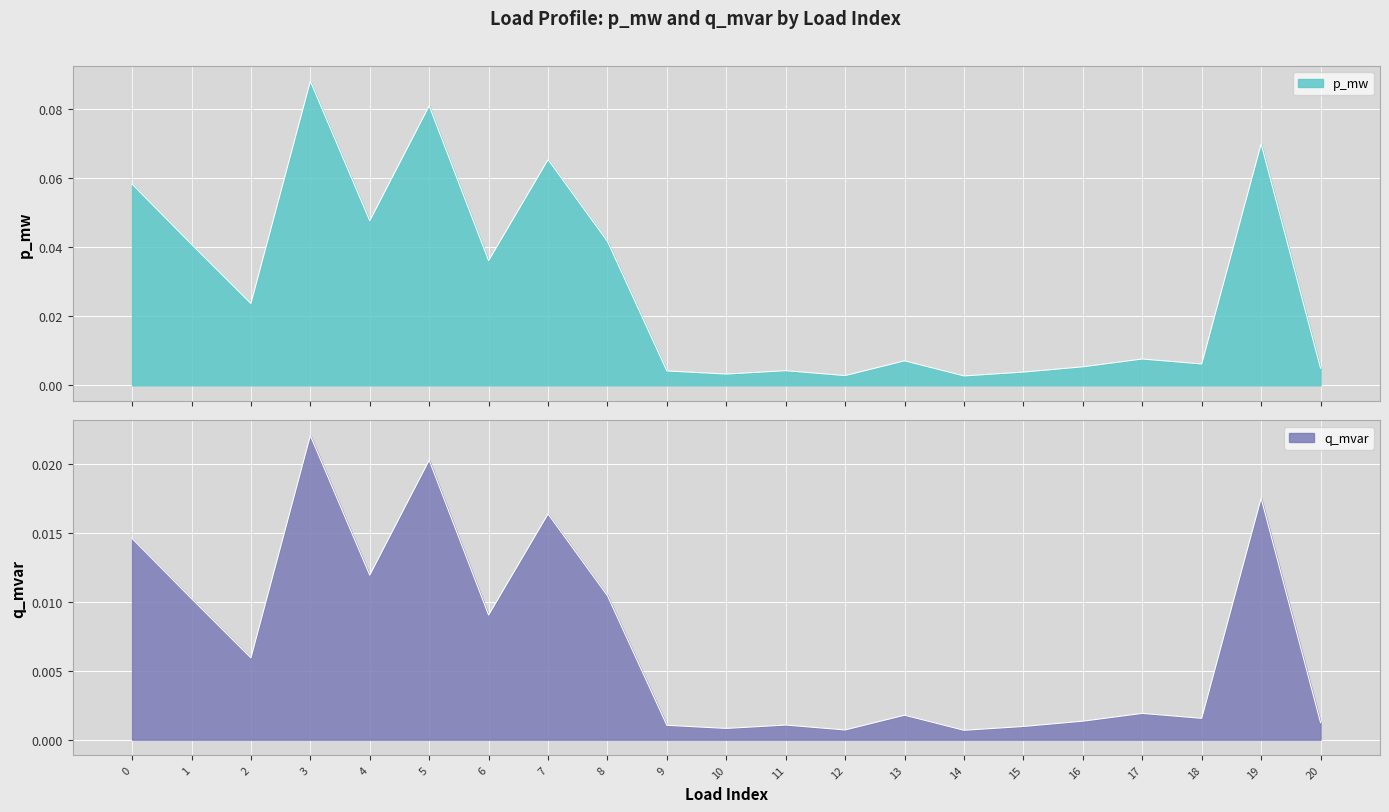

The p_mw series shows 0.1 at 6. True or false?

False